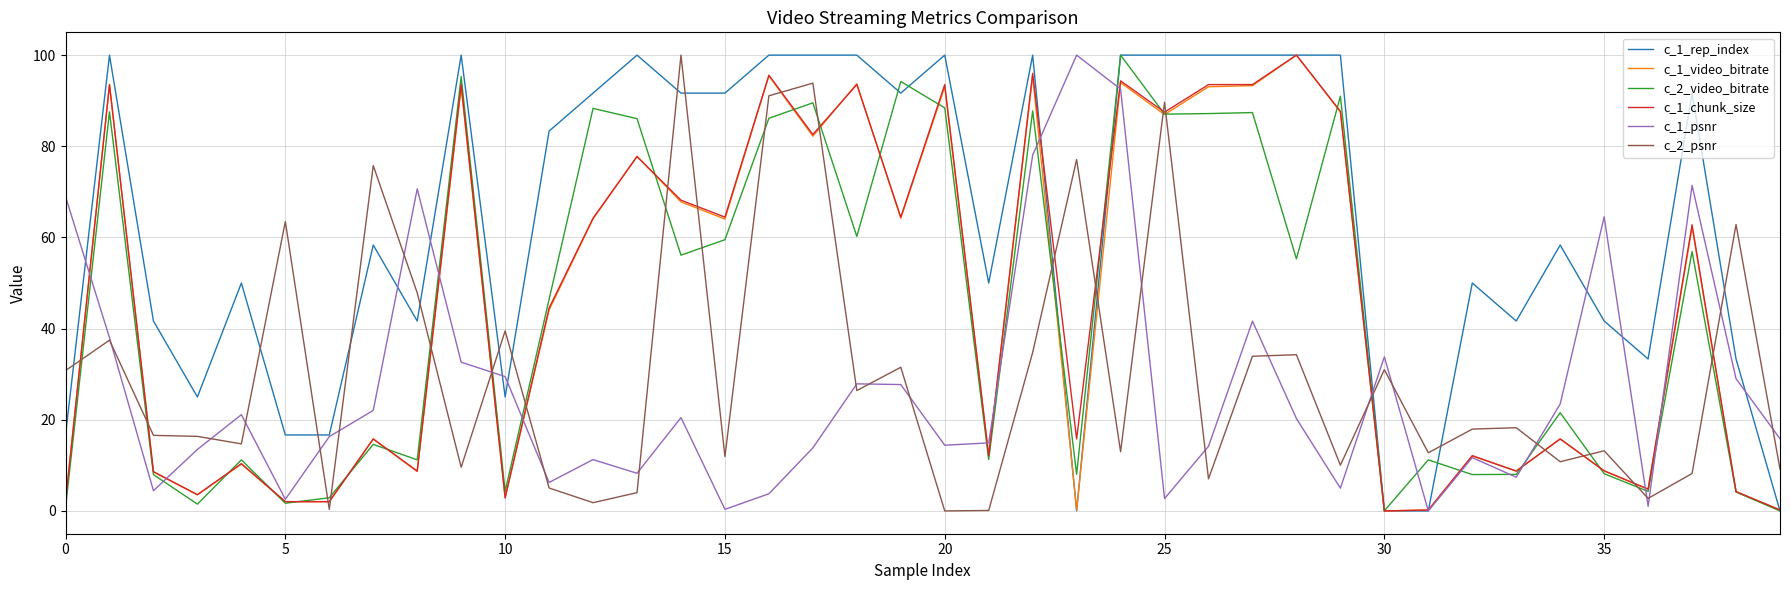

What is the highest value of the c_1_video_bitrate series?

100.0